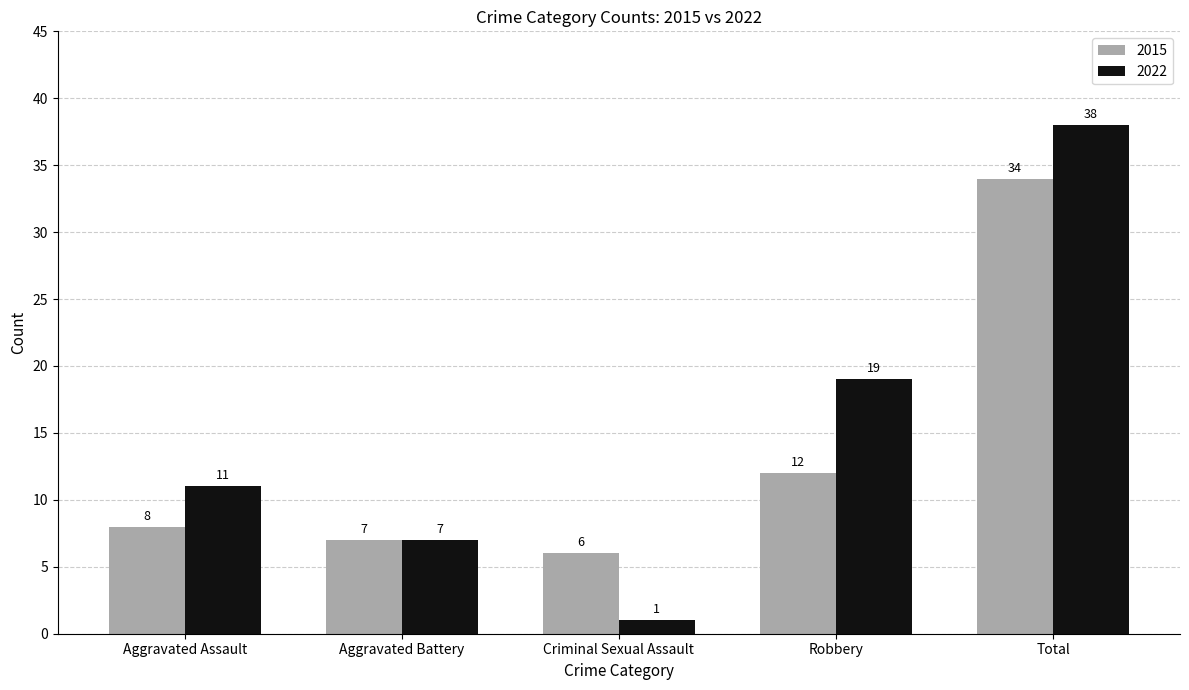

Reading right to left, extract all data points from this chart.

2015: Total=34	Robbery=12	Criminal Sexual Assault=6	Aggravated Battery=7	Aggravated Assault=8
2022: Total=38	Robbery=19	Criminal Sexual Assault=1	Aggravated Battery=7	Aggravated Assault=11